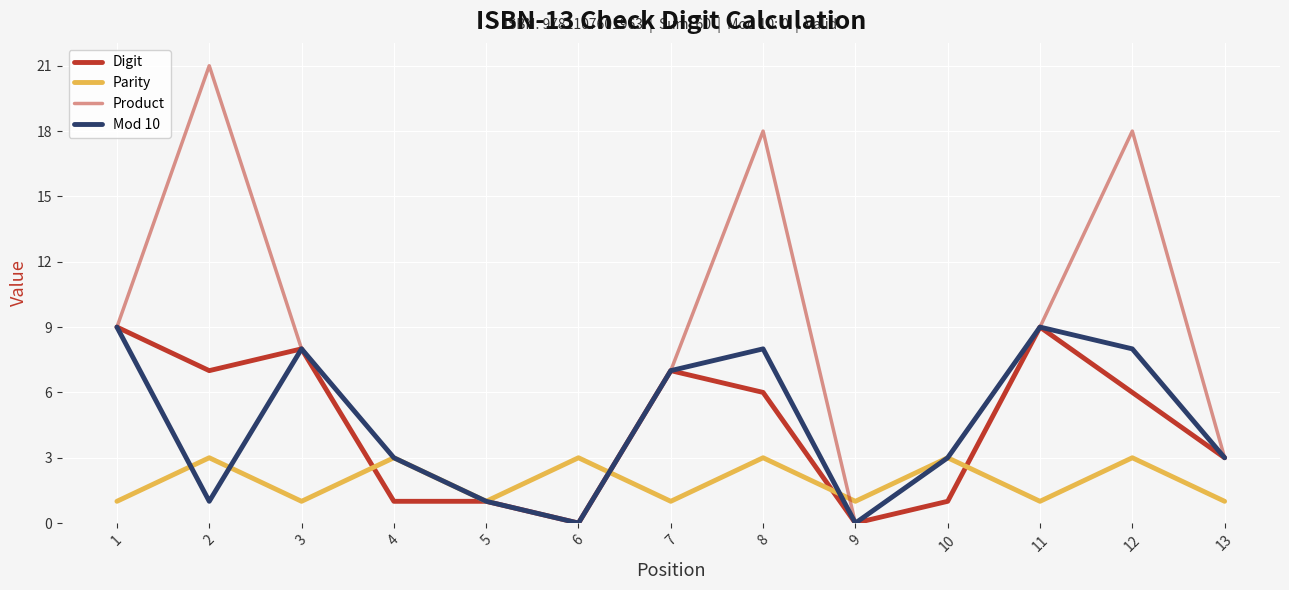

True or false: Parity has a value of 3 at 4.

True